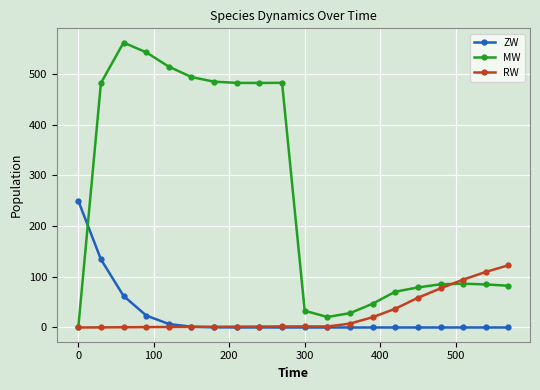

List the series in order of their peak value, lowest first.

RW, ZW, MW